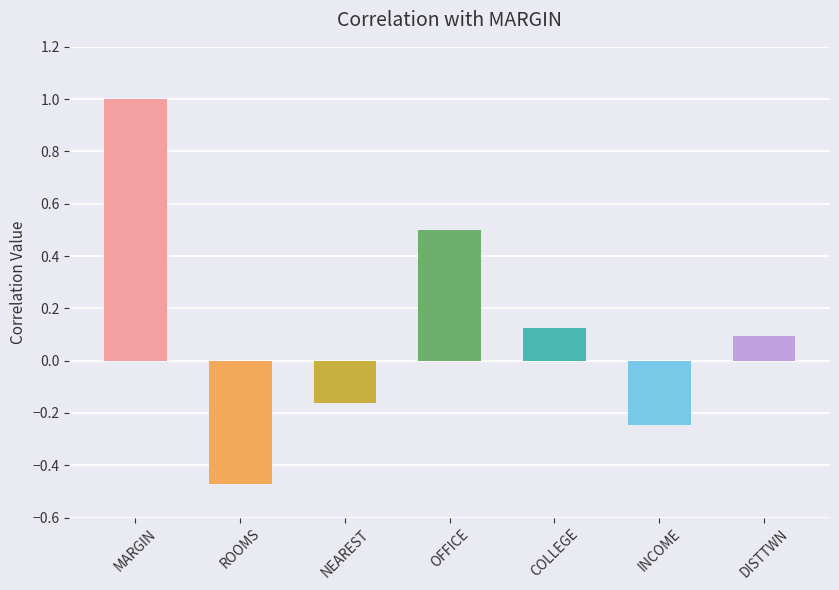

What is the difference between the maximum and minimum values?

1.5